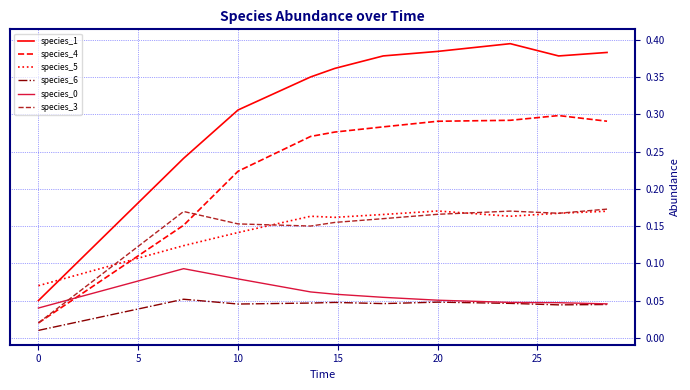

Which series has the largest total across all categories?

species_1